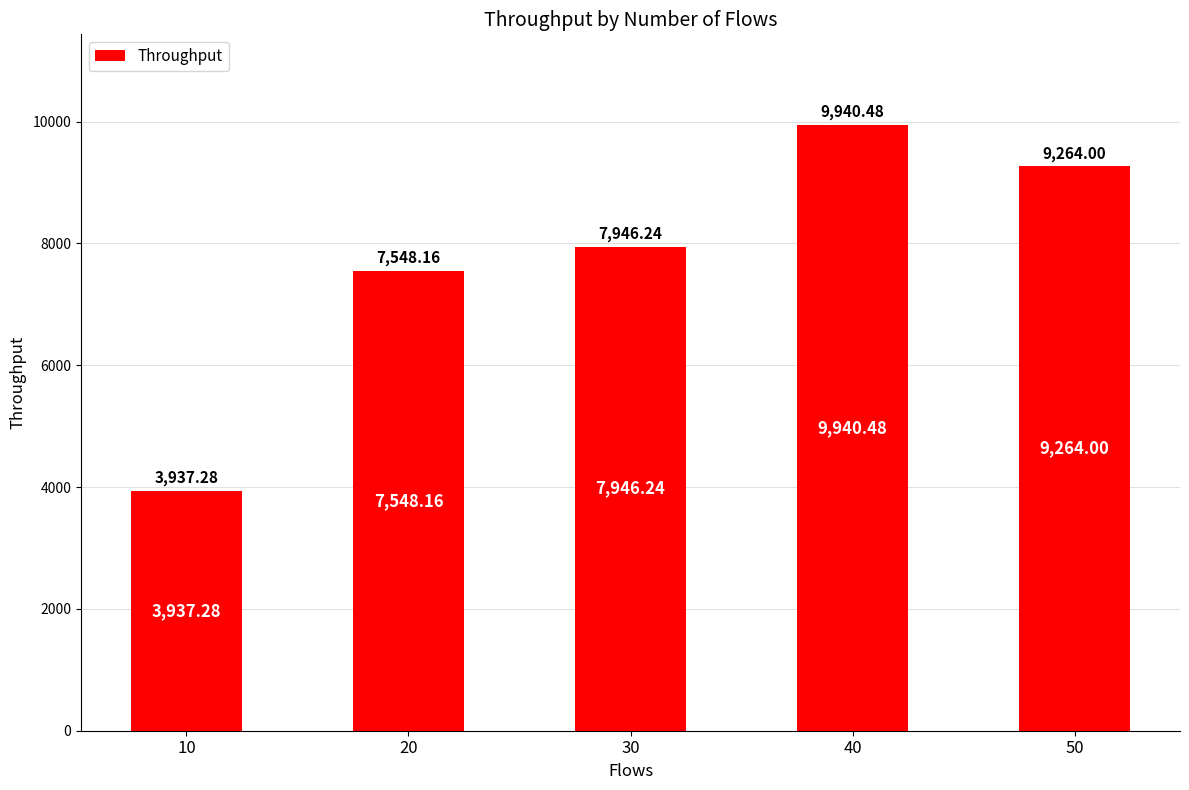

Reading left to right, what are all the values shown in this chart?

3937.3	7548.2	7946.2	9940.5	9264.0